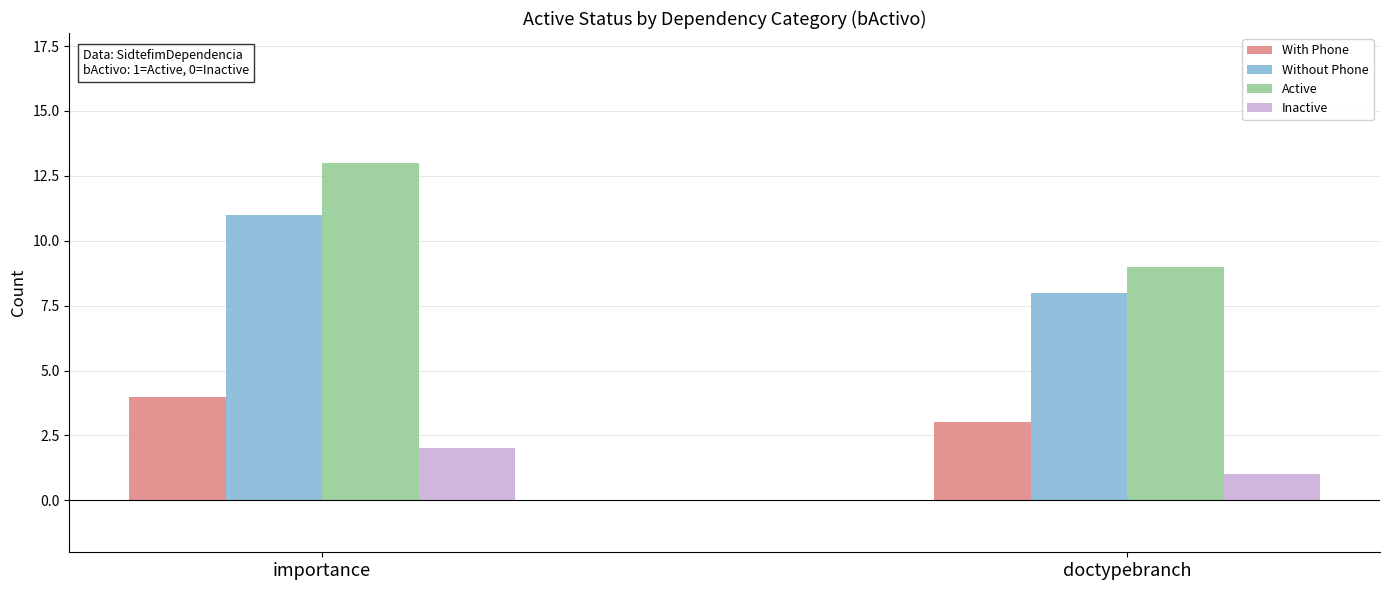

What is the label of the 1st bar from the left?

importance